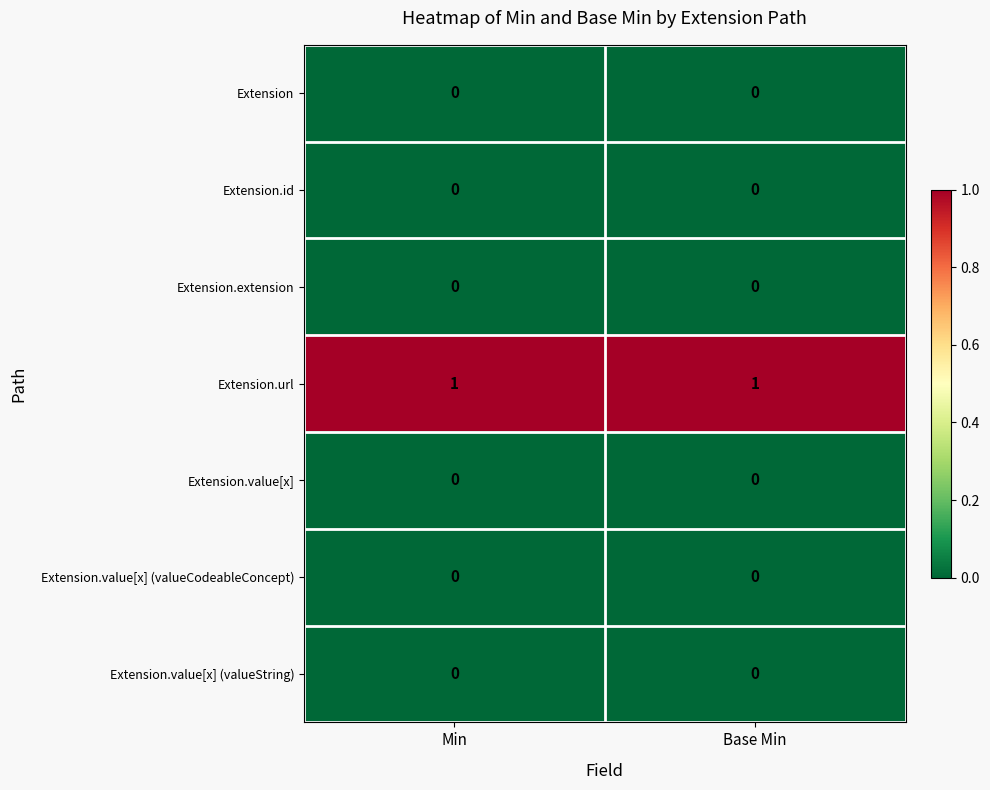

Which series has the largest total across all categories?

Extension.url